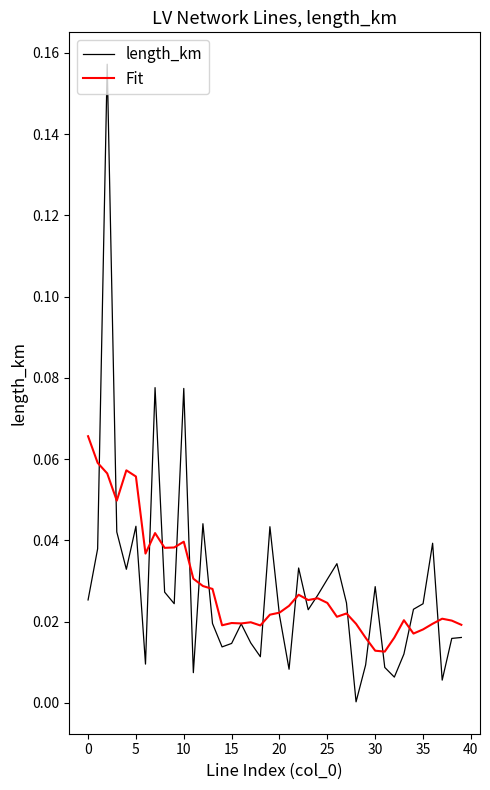

List the series in order of their peak value, lowest first.

Fit, length_km